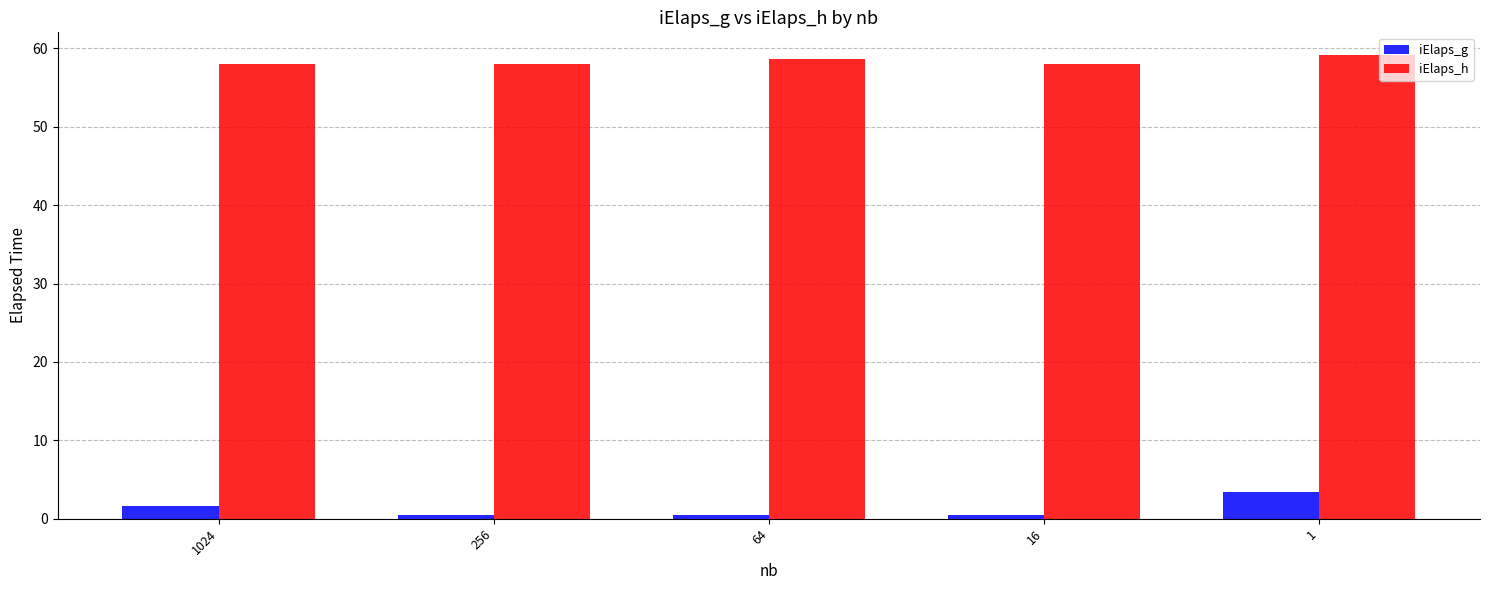

What is the difference between the highest and lowest values at 1?

55.7